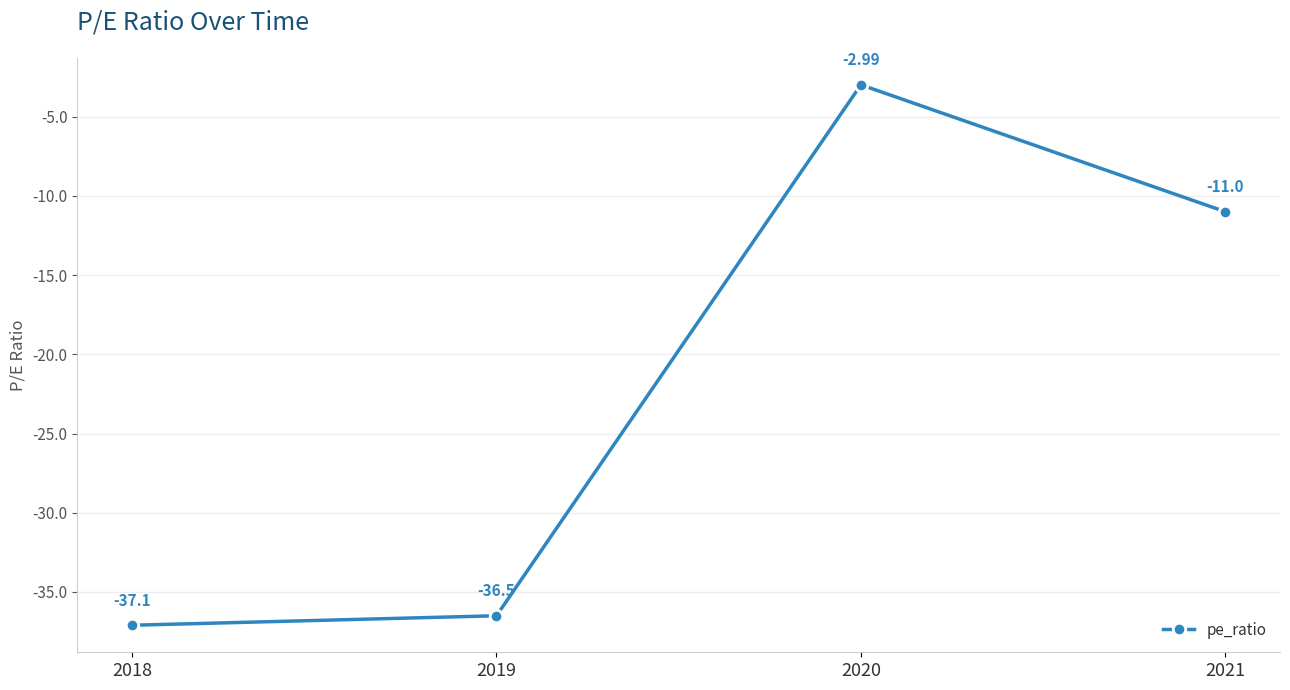

True or false: there are more than 0 points higher than both neighbors.

True